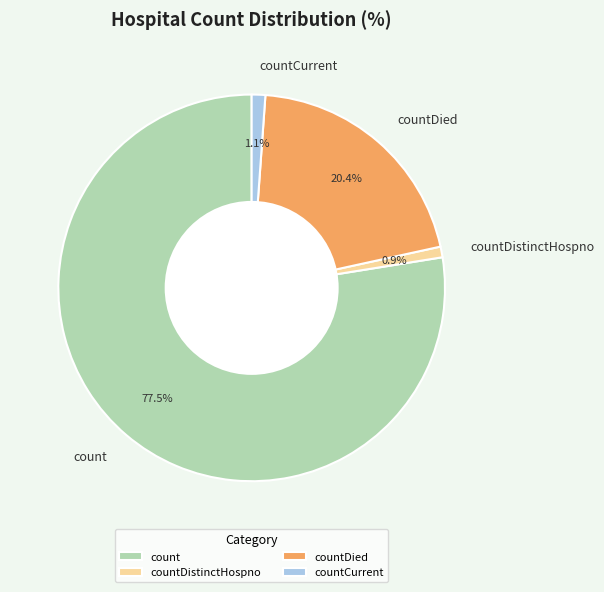

Is there a majority slice in this chart?

Yes